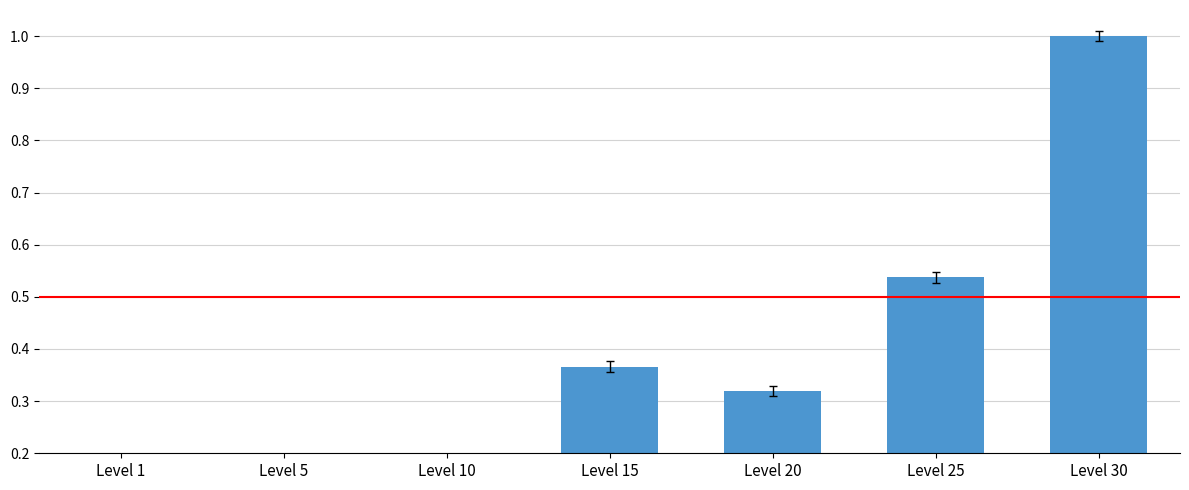

Reading left to right, extract all data points from this chart.

Level 1=0.0	Level 5=0.1	Level 10=0.1	Level 15=0.4	Level 20=0.3	Level 25=0.5	Level 30=1.0